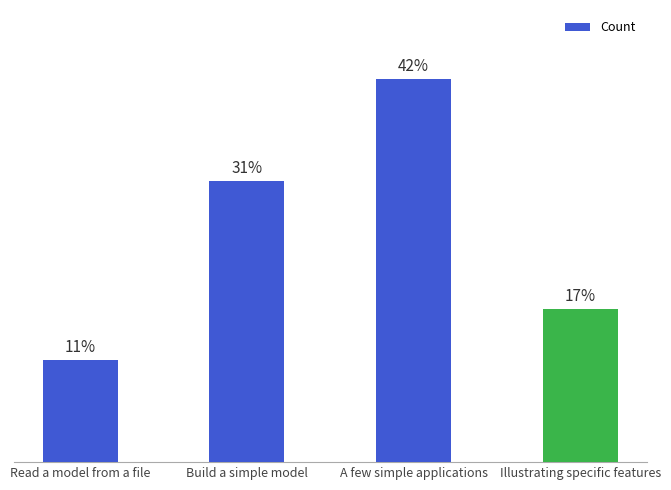

Does the chart contain any negative values?

No